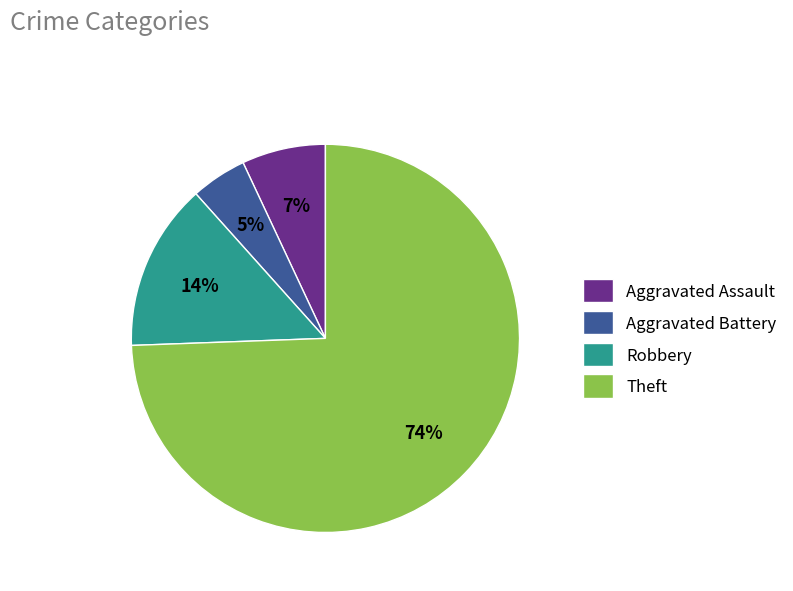

To the nearest percent, what portion does Theft represent?

74%